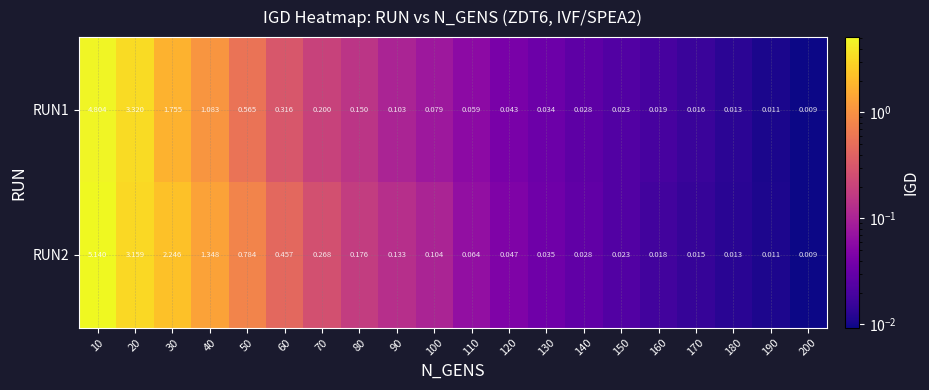

Is the value of RUN2 at 10 greater than the value of RUN1 at 110?

Yes